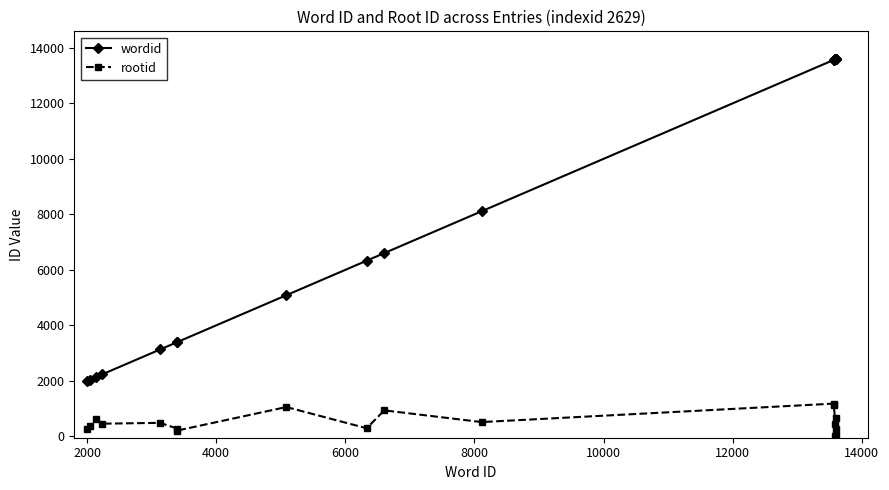

What is the lowest value of the wordid series?

2001